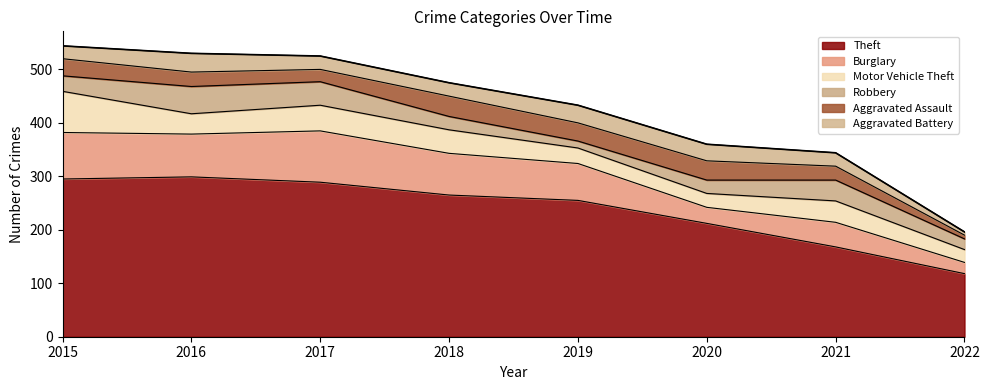

At which category does Aggravated Assault reach its first local peak?

2018